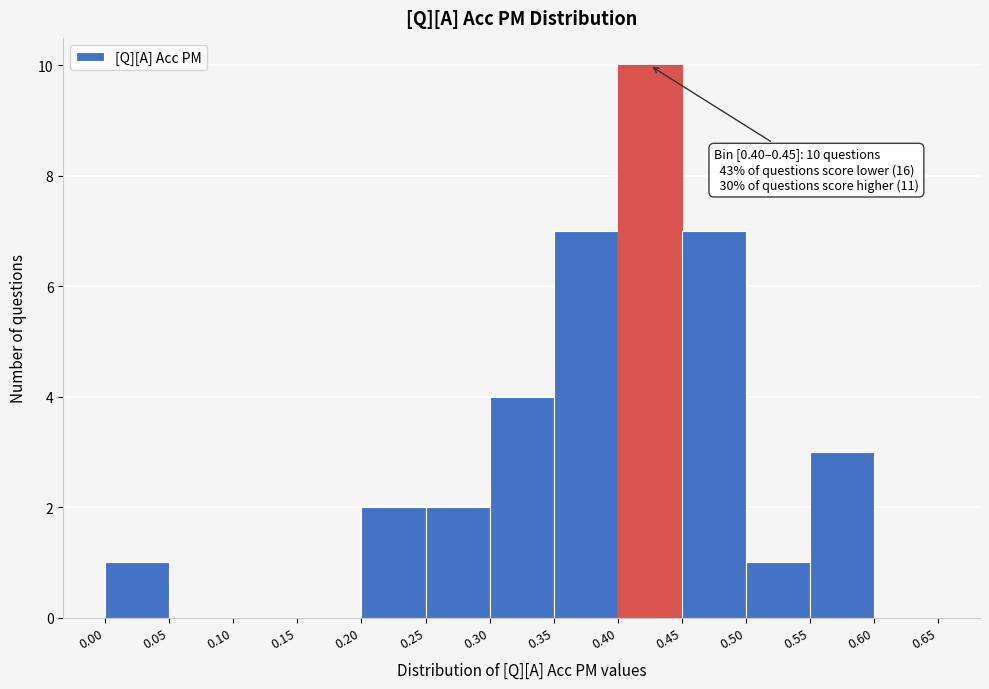

Which range on the x-axis has the tallest bar?

0.40 to 0.45